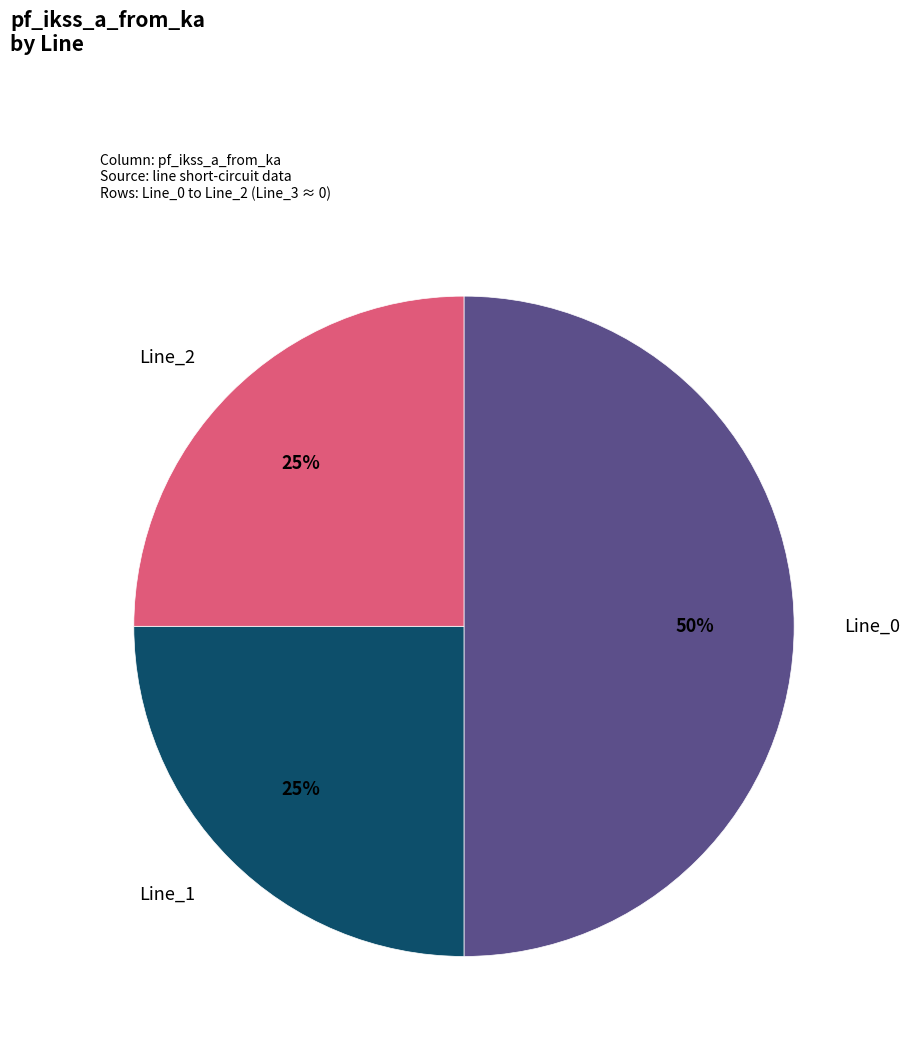

Do Line_2 and Line_0 together represent more than half of the pie?

Yes